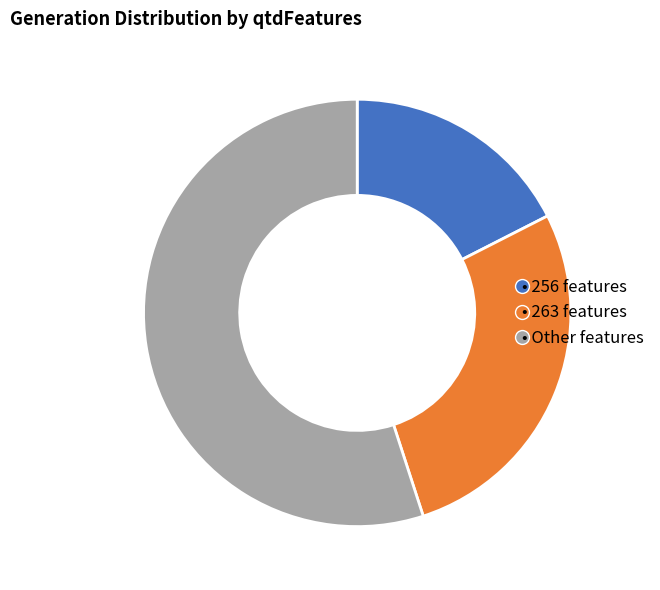

Is there any slice that represents more than half of the pie?

Yes